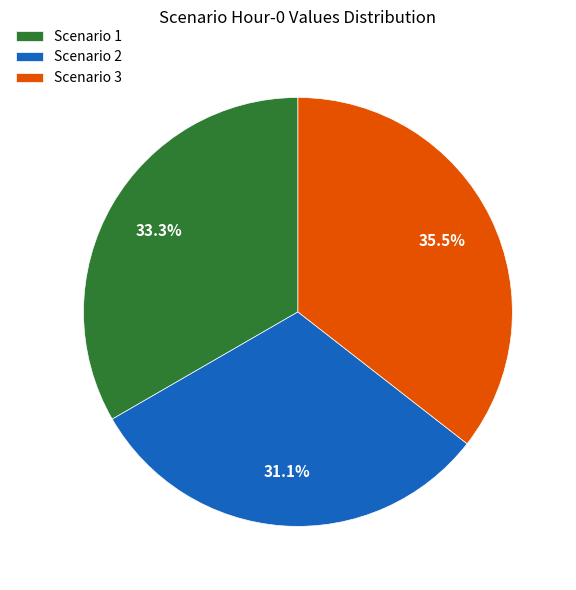

Between Scenario 1 and Scenario 2, which is larger?

Scenario 1